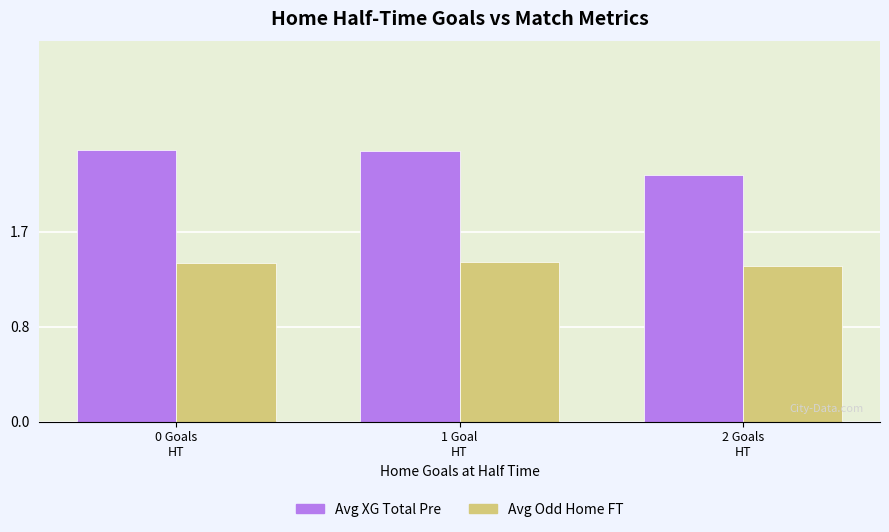

What is the difference between the maximum and minimum values in the Avg XG Total Pre series?

0.2